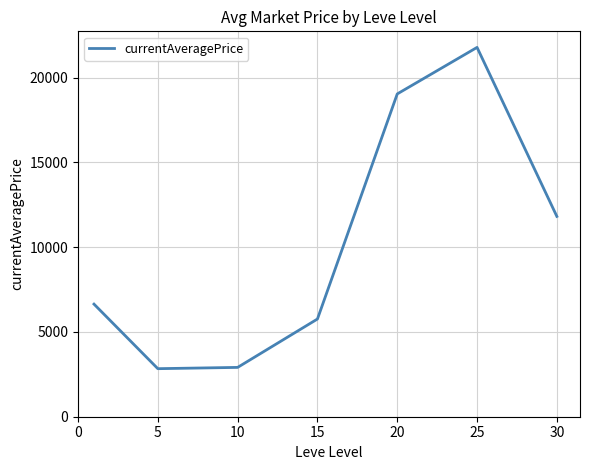

What is the minimum value shown in the chart?

2834.3